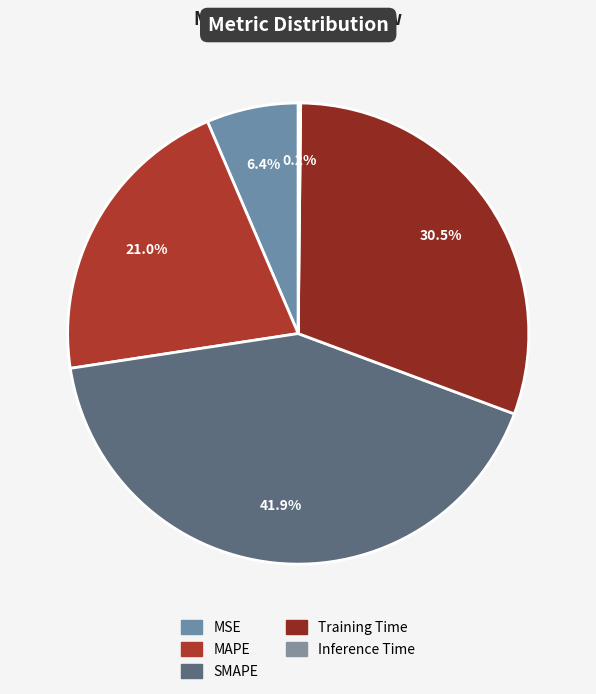

What percentage do MSE and SMAPE together represent?

48.4%